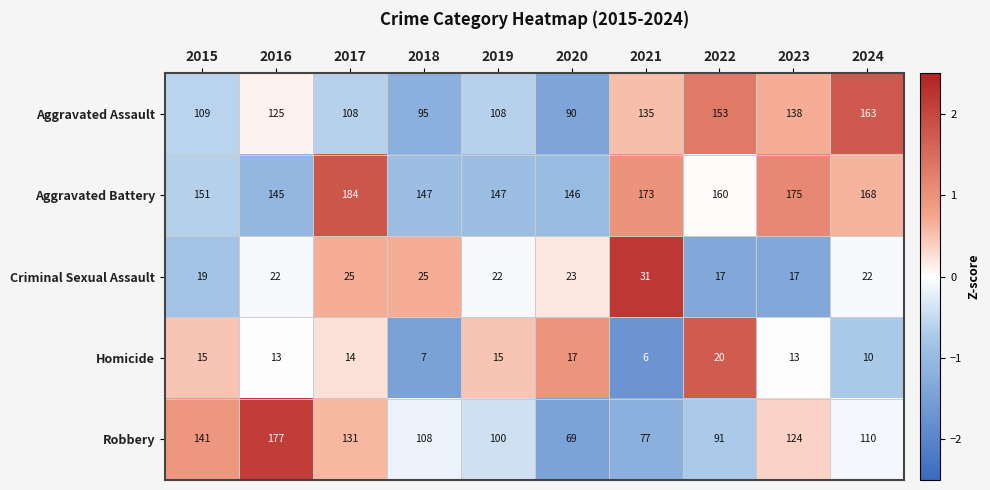

True or false: Homicide has a value of 14 at 2017.

True